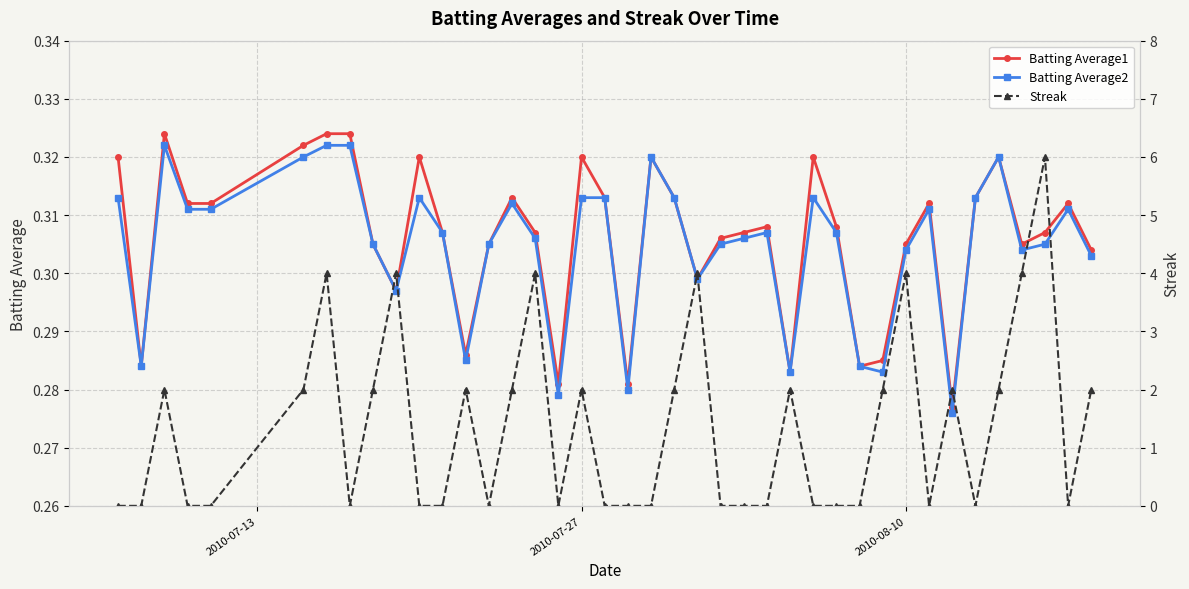

How many Streak values are between 0 and 2?

33